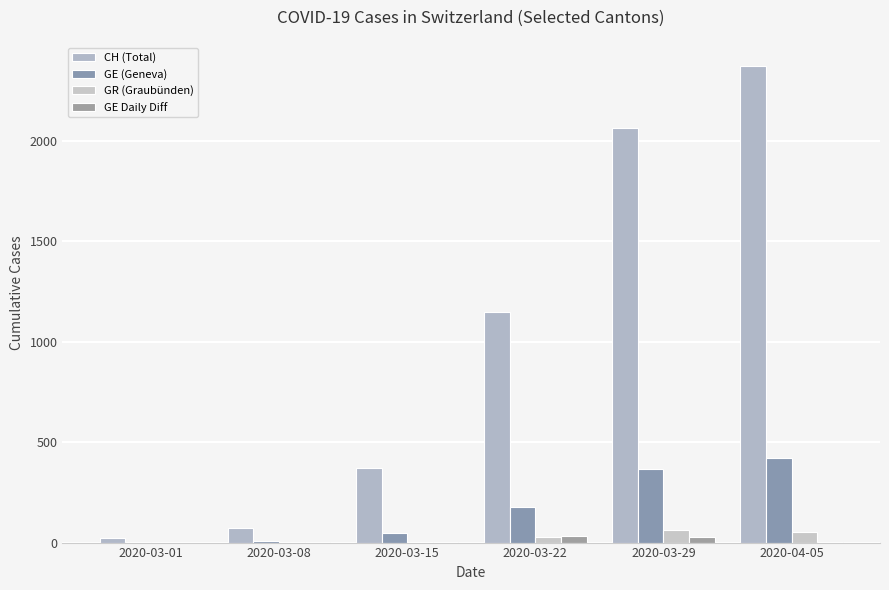

What is the difference between the maximum and minimum values in the GE Daily Diff series?

34